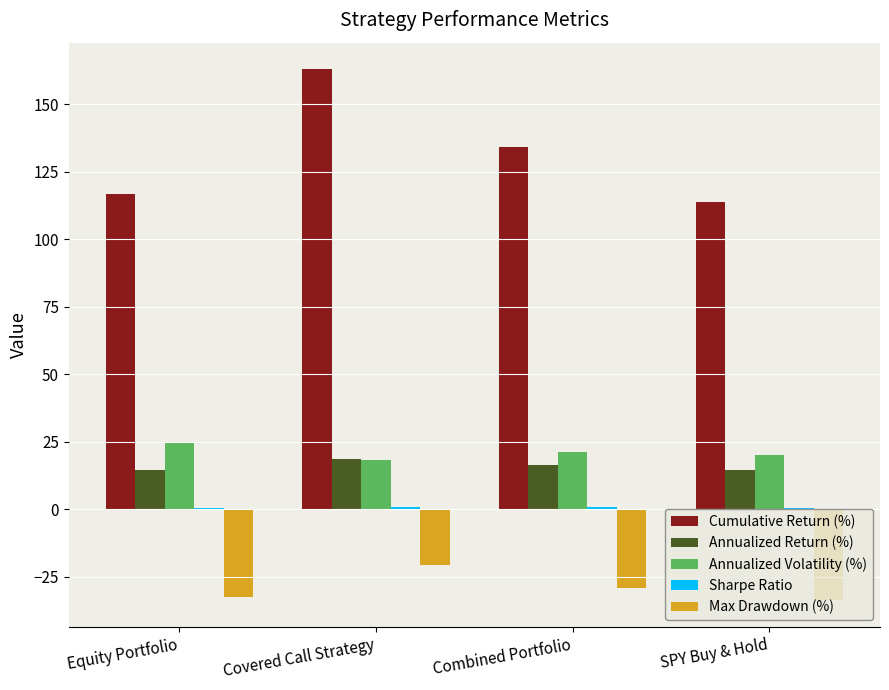

What is the average value of the Annualized Return (%) series?

16.0